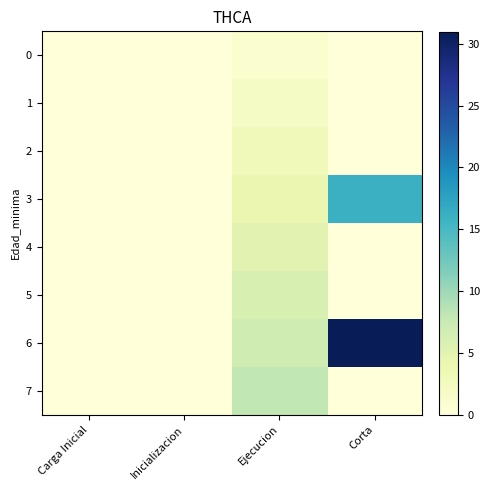

Reading left to right, transcribe all the data shown in this chart.

0: Carga Inicial=0	Inicializacion=0	Ejecucion=1	Corta=0
1: Carga Inicial=0	Inicializacion=0	Ejecucion=2	Corta=0
2: Carga Inicial=0	Inicializacion=0	Ejecucion=3	Corta=0
3: Carga Inicial=0	Inicializacion=0	Ejecucion=4	Corta=16
4: Carga Inicial=0	Inicializacion=0	Ejecucion=5	Corta=0
5: Carga Inicial=0	Inicializacion=0	Ejecucion=6	Corta=0
6: Carga Inicial=0	Inicializacion=0	Ejecucion=7	Corta=31
7: Carga Inicial=0	Inicializacion=0	Ejecucion=8	Corta=0